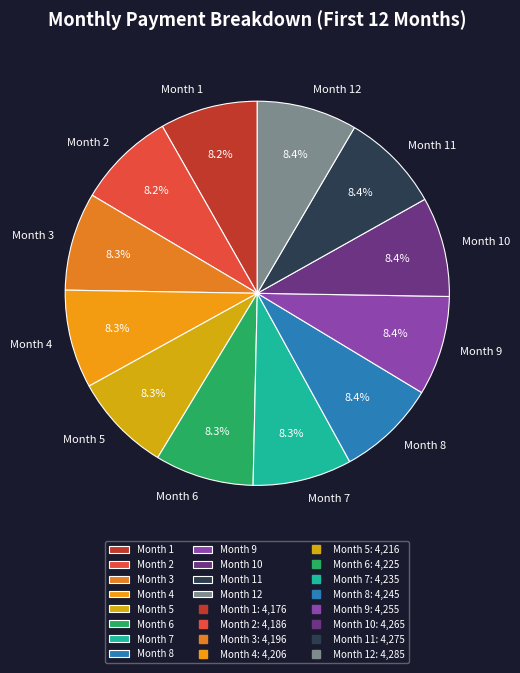

What percentage is the Month 1 slice, to the nearest percent?

8%